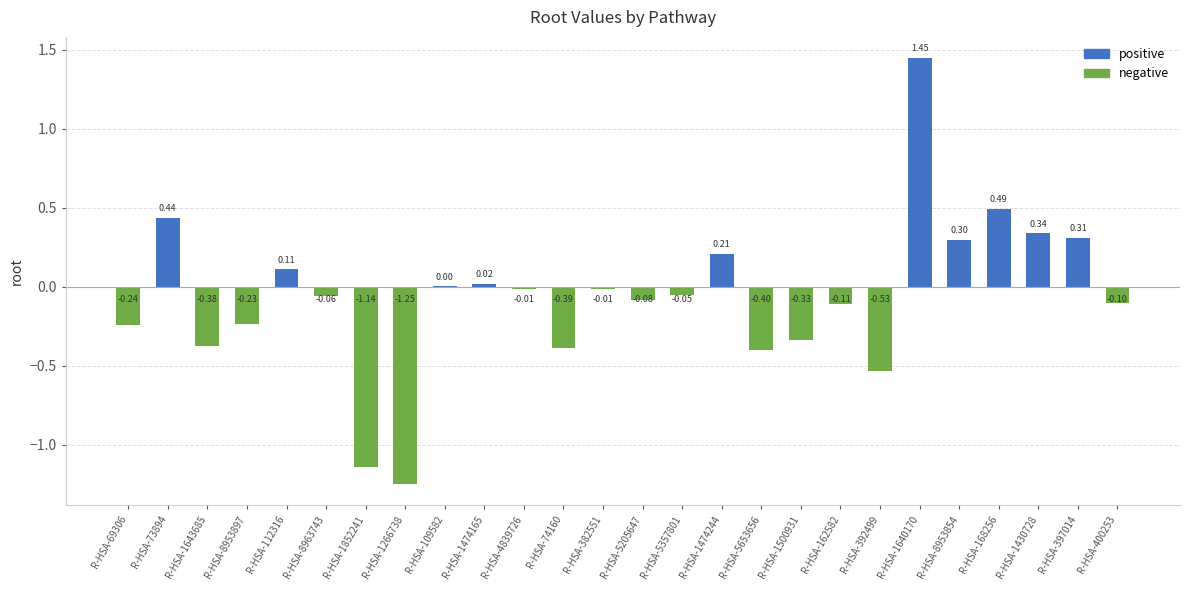

What is the sum of the values at R-HSA-392499 and R-HSA-1640170?

0.9